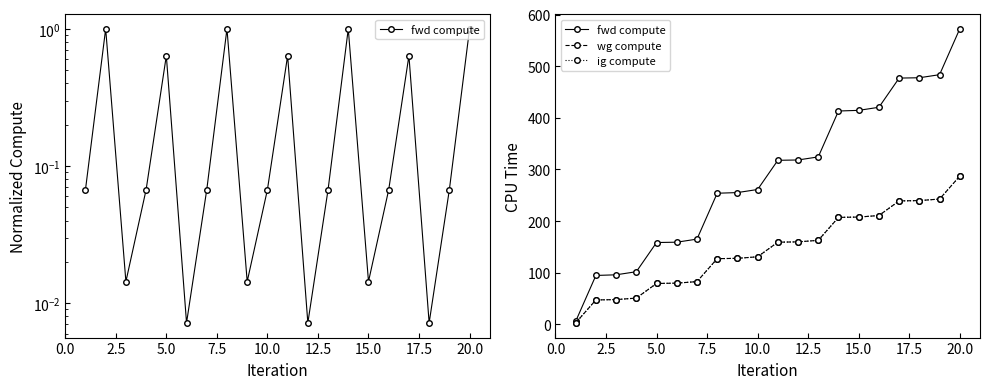

Count the number of categories in the chart.

20